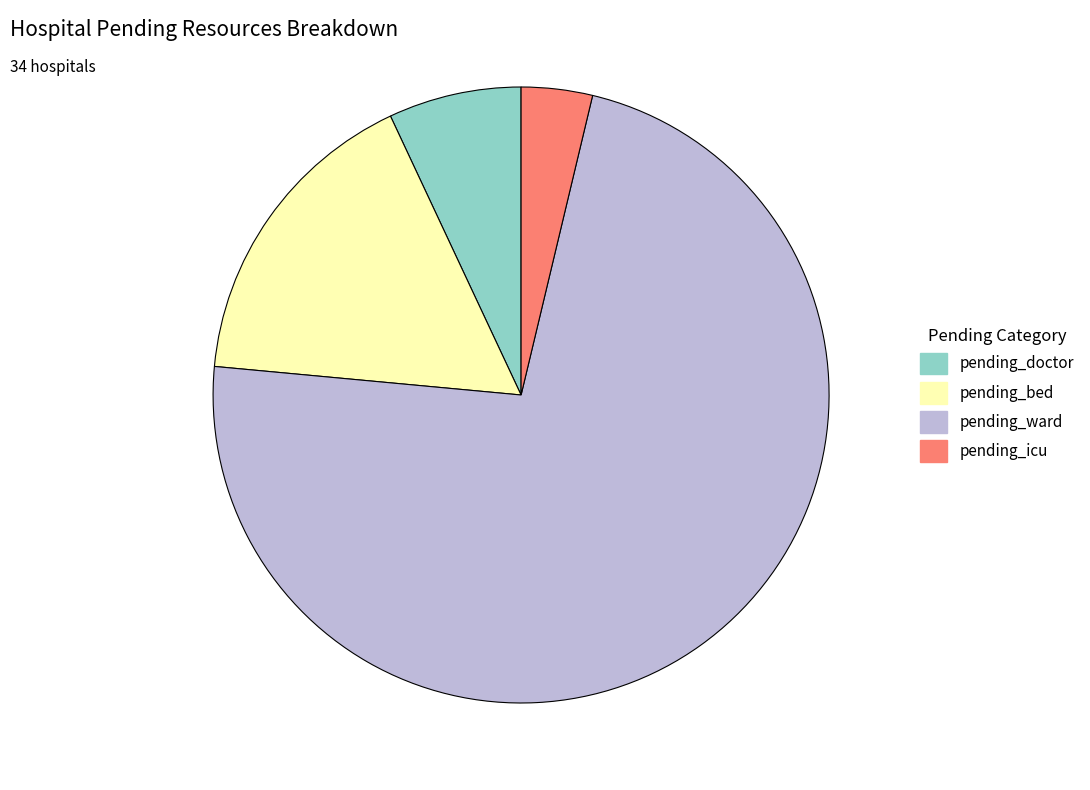

What is the smallest slice in the pie chart?

pending_icu